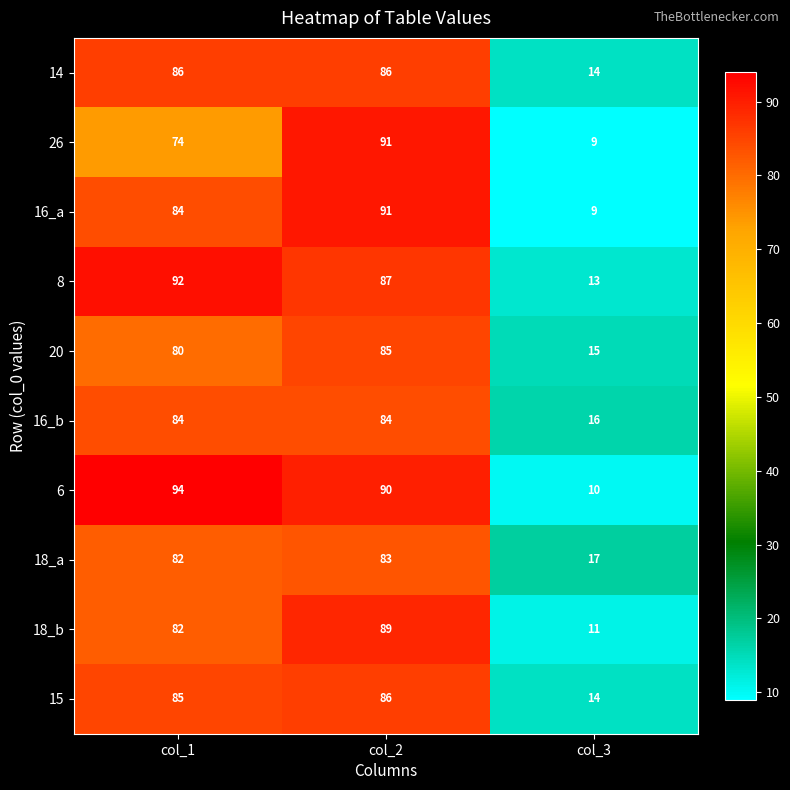

What is the spread (max minus min) of values at col_3?

8